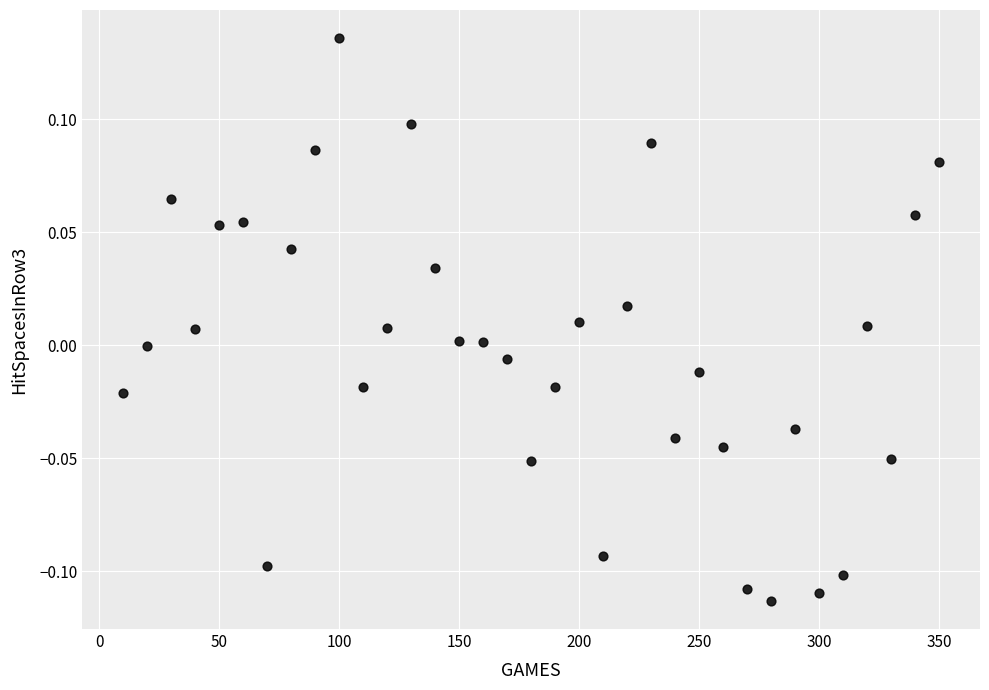

What is the range of X values (max minus min)?

340.0